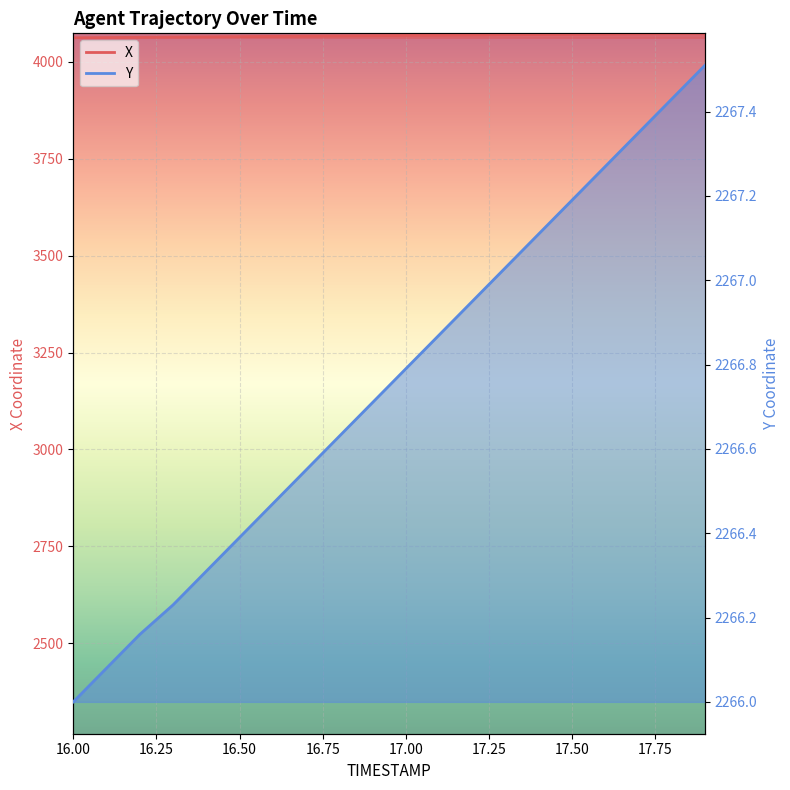

What position from the left is 16.8?

9